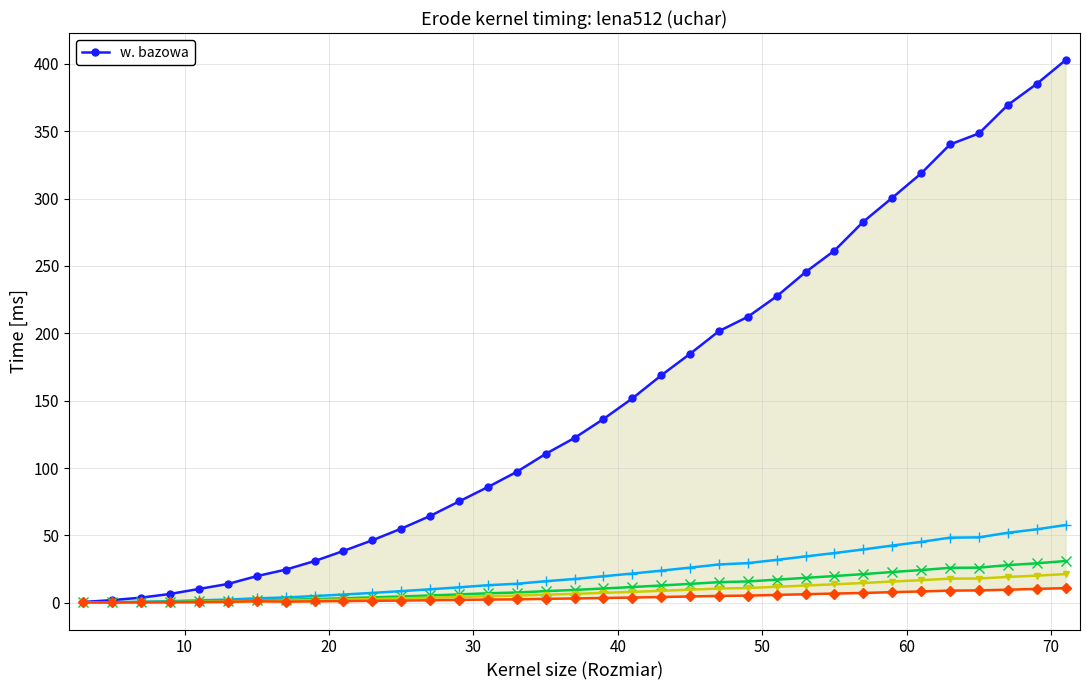

The chart shows a value of 176.2 at 17. True or false?

False